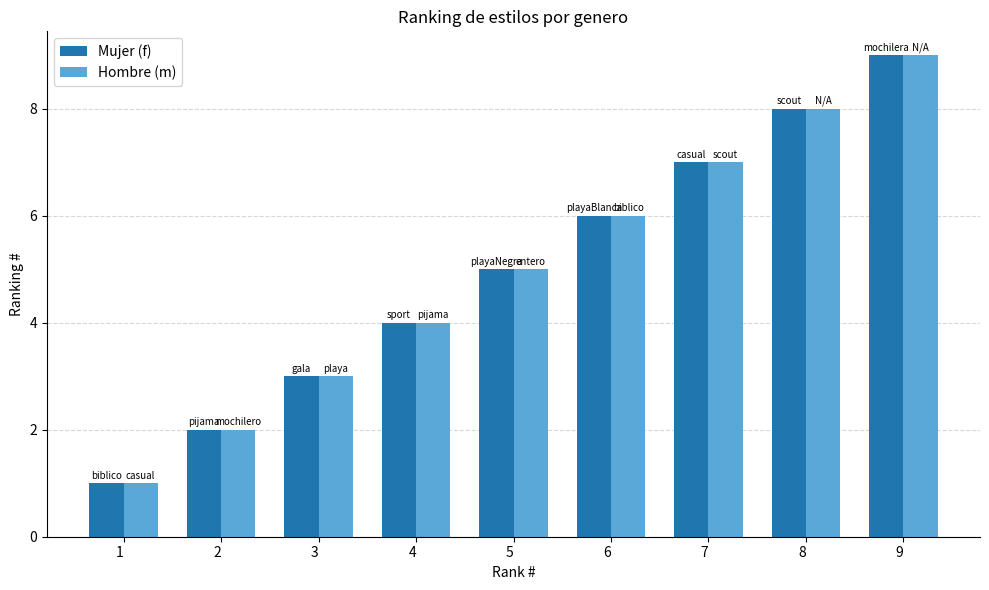

What is the average value of the Mujer (f) series?

5